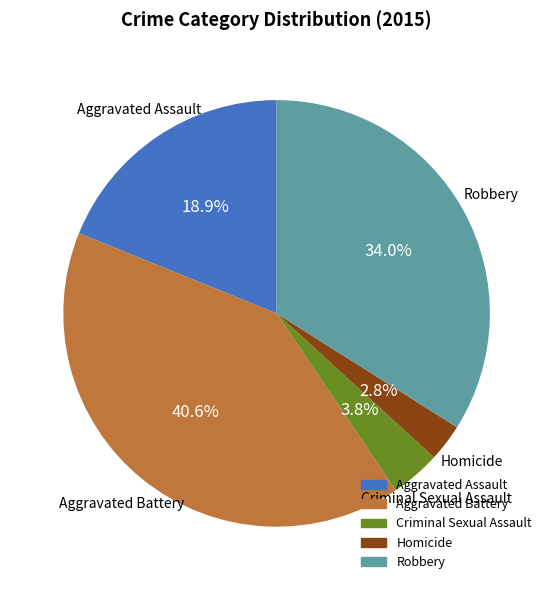

To the nearest percent, what is the difference between the Homicide and Aggravated Assault slice percentages?

16%